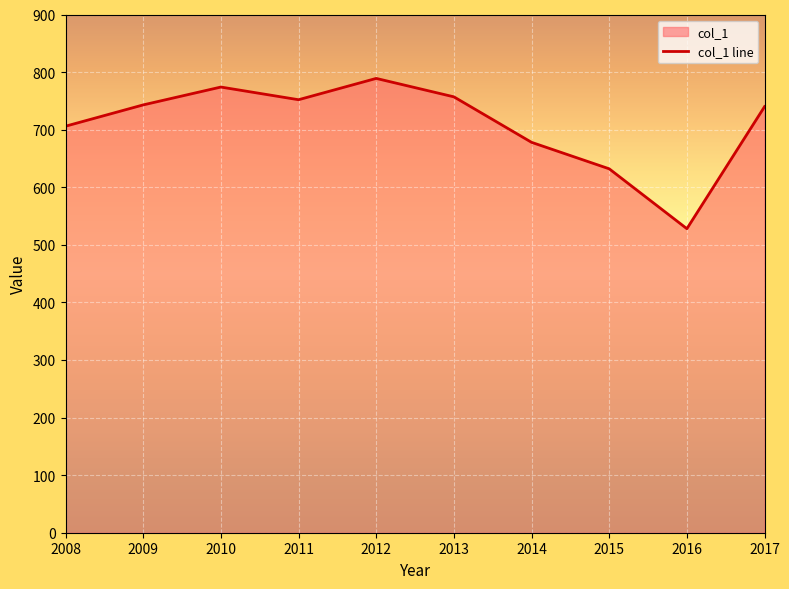

Does the chart display data point markers on the line(s)?

No